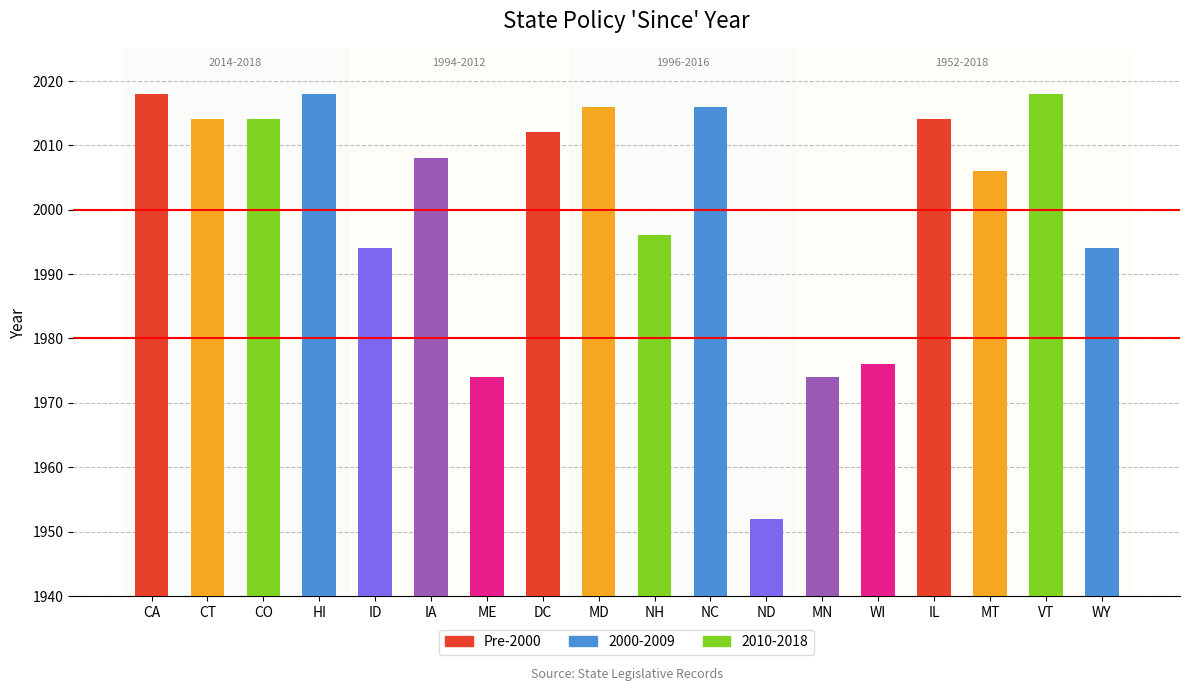

What is the greatest value displayed?

2018